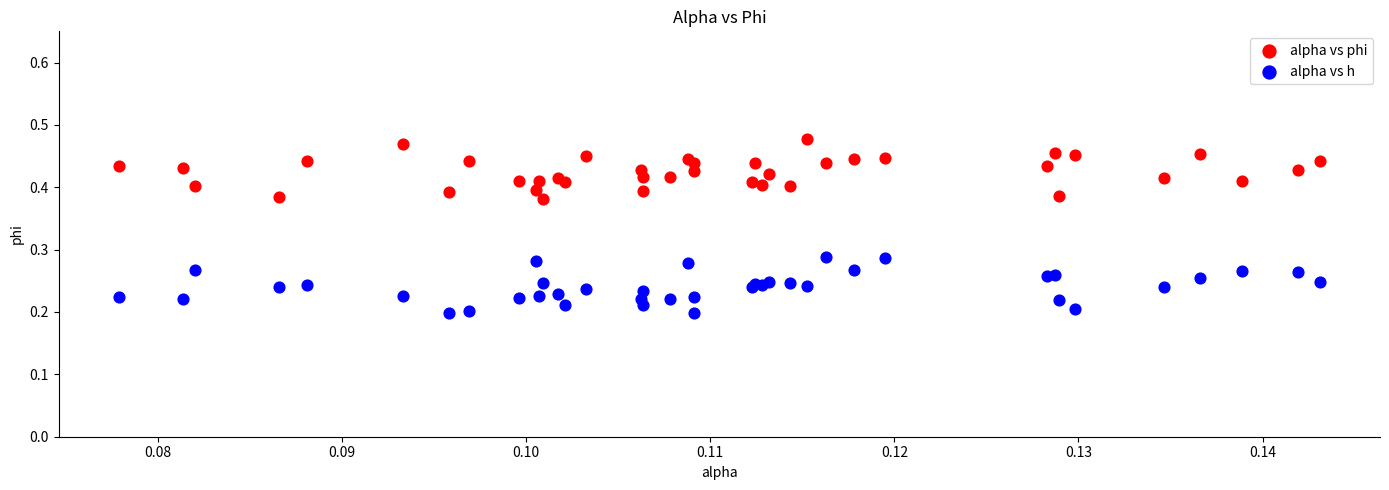

Which series contains the highest Y value?

alpha vs phi